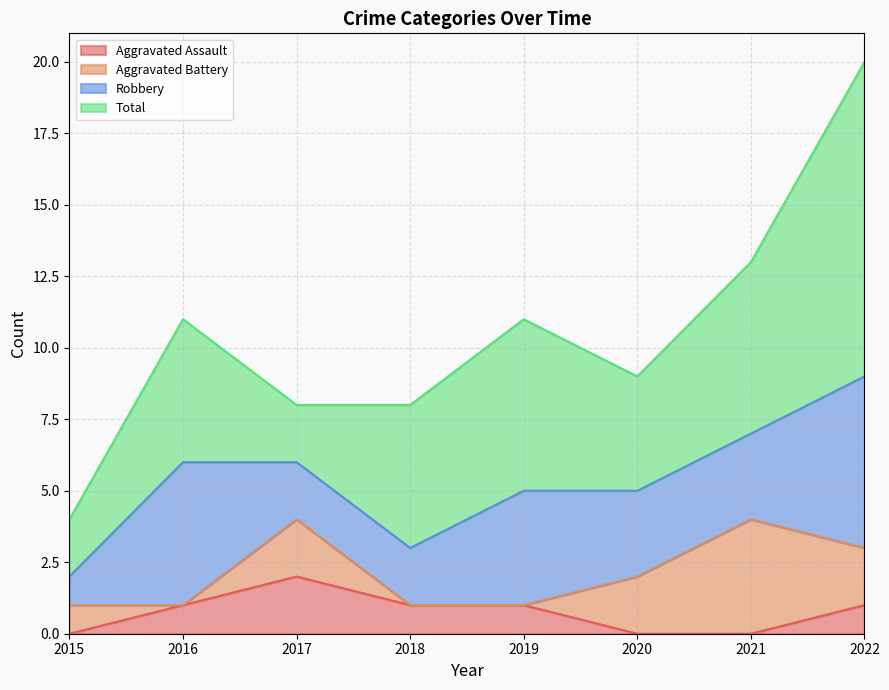

Reading left to right, transcribe all the data shown in this chart.

Aggravated Assault: 0	1	2	1	1	0	0	1
Aggravated Battery: 1	0	2	0	0	2	4	2
Robbery: 1	5	2	2	4	3	3	6
Total: 2	5	2	5	6	4	6	11